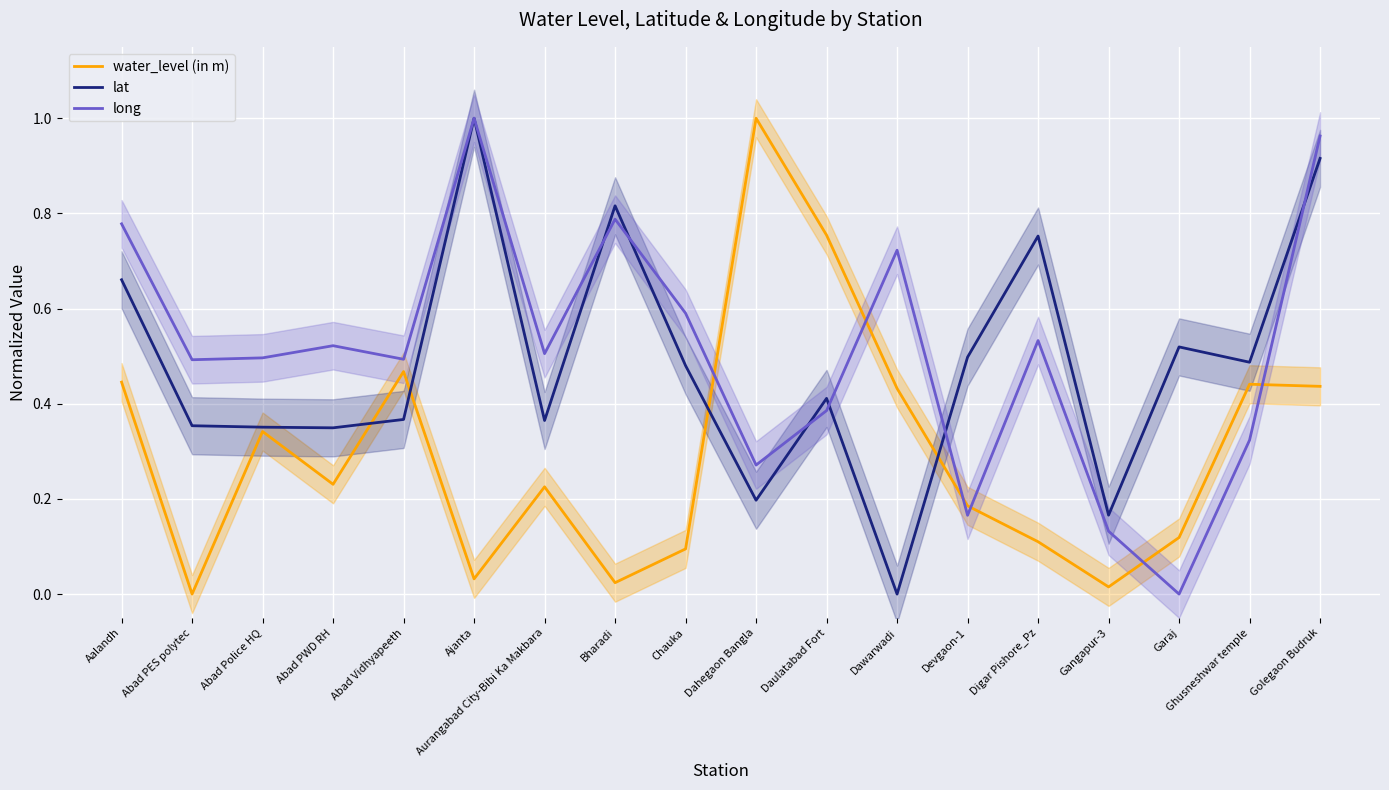

Which category has the highest value in the water_level (in m) series?

Dahegaon Bangla